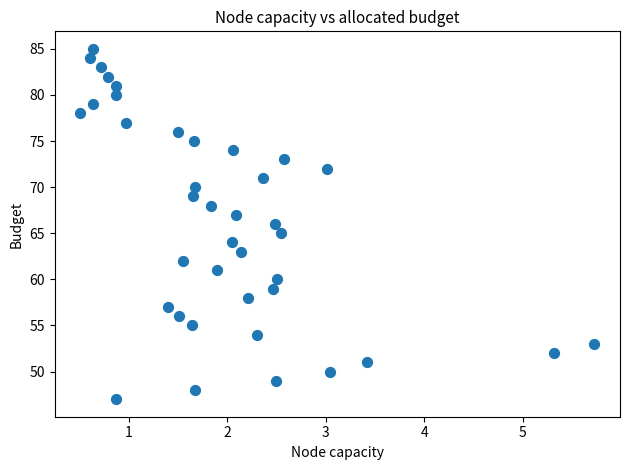

What is the range of Y values (max minus min)?

38